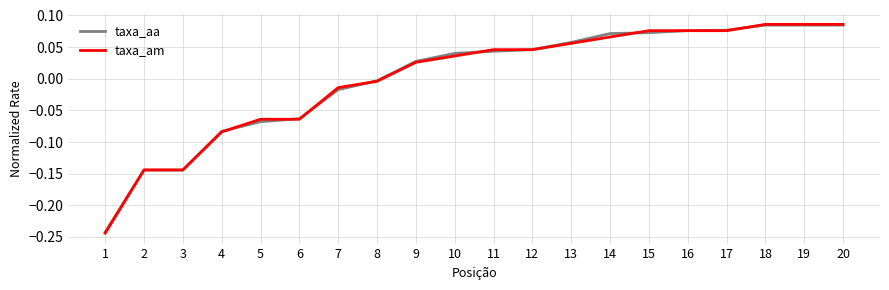

How many lines are shown in the chart?

2